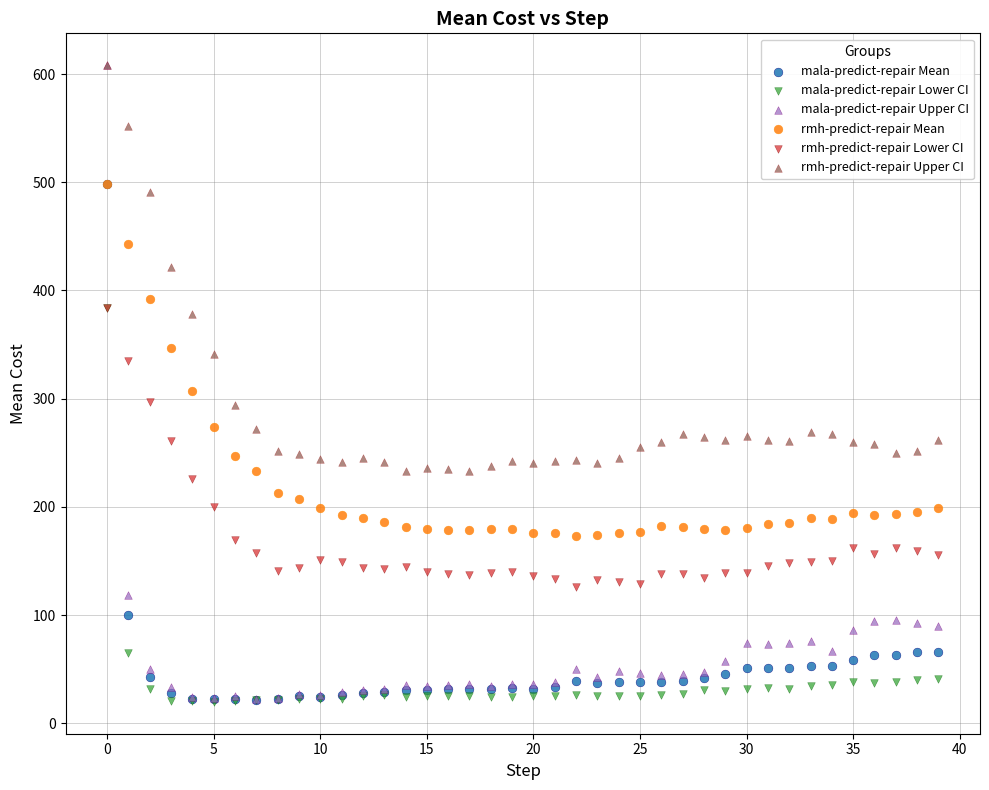

What are all the series names shown in the legend?

mala-predict-repair Mean, mala-predict-repair Lower CI, mala-predict-repair Upper CI, rmh-predict-repair Mean, rmh-predict-repair Lower CI, rmh-predict-repair Upper CI